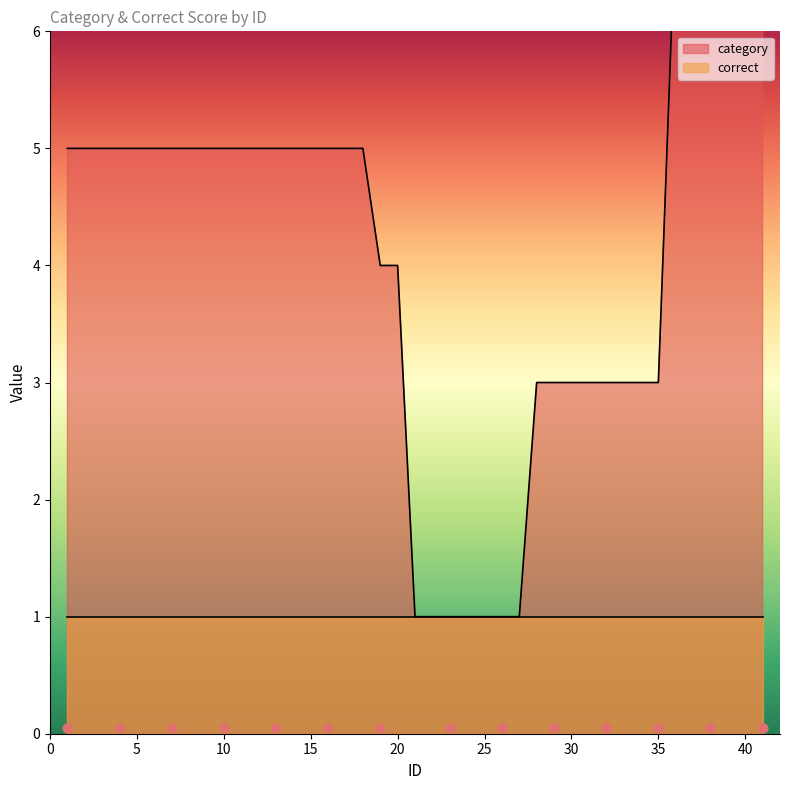

Between 19 and 20, which is larger?

19